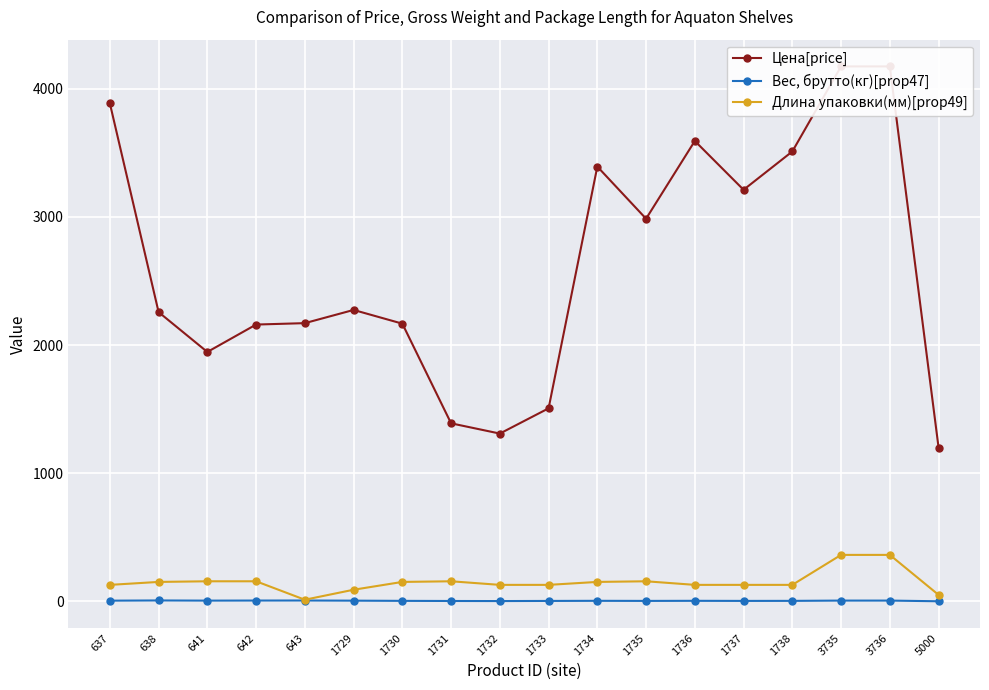

True or false: Цена[price] has more than 1 interior local peaks.

True